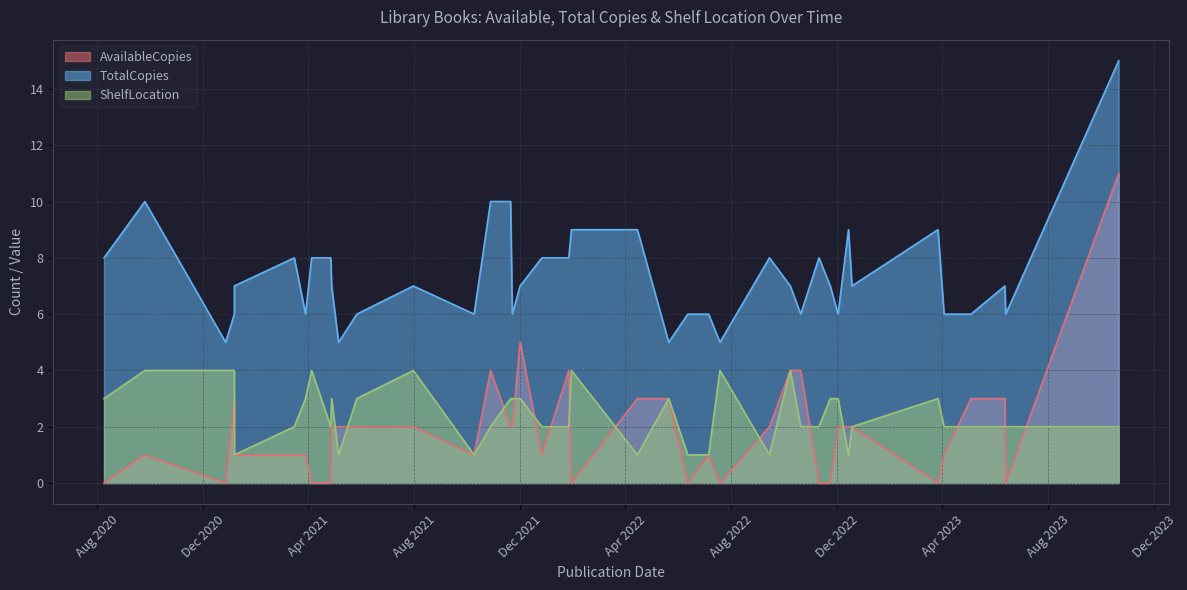

True or false: ShelfLocation and TotalCopies cross at least once.

False